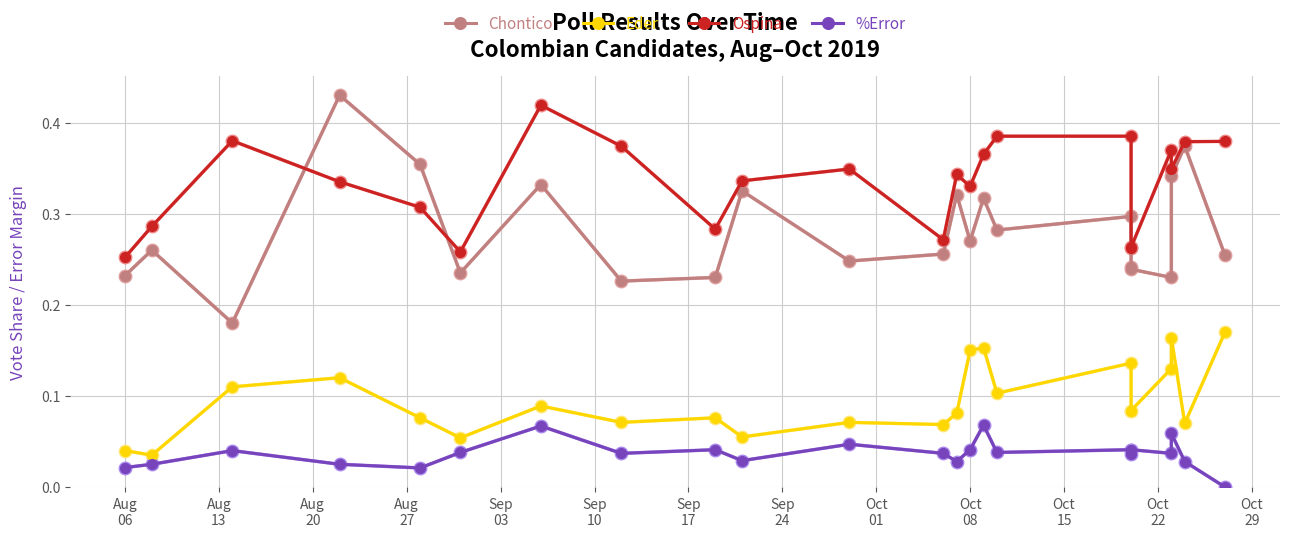

What is the sum of all Ospina values?

7.7